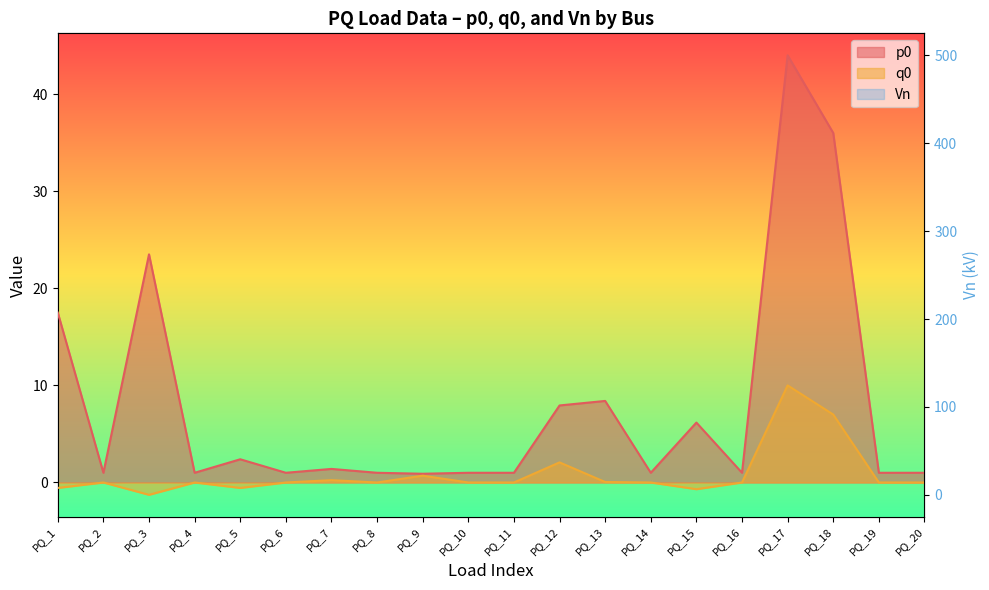

Reading left to right, list all the values displayed in this chart.

p0: PQ_1=17.5	PQ_2=1.0	PQ_3=23.5	PQ_4=1.0	PQ_5=2.4	PQ_6=1.0	PQ_7=1.4	PQ_8=1.0	PQ_9=0.9	PQ_10=1.0	PQ_11=1.0	PQ_12=7.9	PQ_13=8.4	PQ_14=1.0	PQ_15=6.2	PQ_16=1.0	PQ_17=44.0	PQ_18=36.0	PQ_19=1.0	PQ_20=1.0
q0: PQ_1=-0.6	PQ_2=0.0	PQ_3=-1.3	PQ_4=0.0	PQ_5=-0.6	PQ_6=0.0	PQ_7=0.2	PQ_8=0.0	PQ_9=0.7	PQ_10=0.0	PQ_11=0.0	PQ_12=2.1	PQ_13=0.1	PQ_14=0.0	PQ_15=-0.7	PQ_16=0.0	PQ_17=10.0	PQ_18=7.0	PQ_19=0.0	PQ_20=0.0
Vn: PQ_1=500.0	PQ_2=20.0	PQ_3=345.0	PQ_4=22.0	PQ_5=345.0	PQ_6=22.0	PQ_7=230.0	PQ_8=20.0	PQ_9=500.0	PQ_10=26.0	PQ_11=24.0	PQ_12=500.0	PQ_13=345.0	PQ_14=22.0	PQ_15=500.0	PQ_16=20.0	PQ_17=500.0	PQ_18=230.0	PQ_19=20.0	PQ_20=22.0